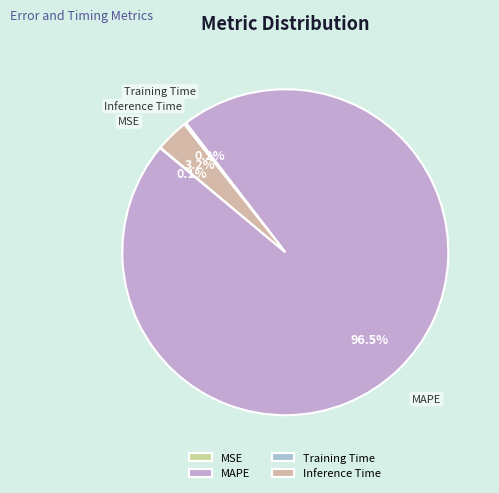

What percentage do MAPE and Inference Time together represent?

99.7%